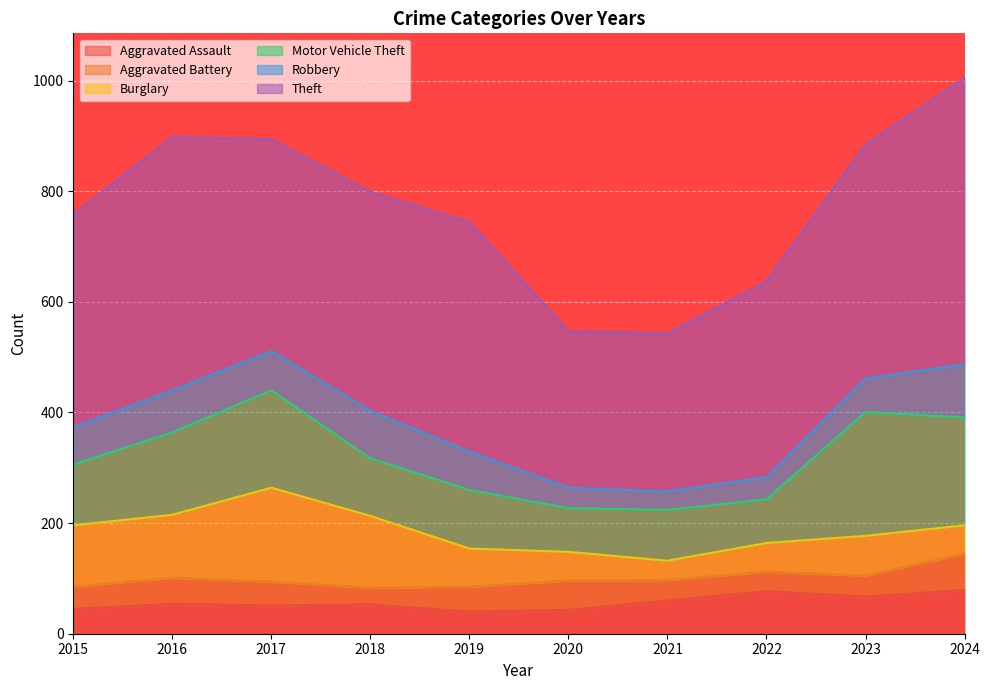

What is the average value of the Robbery series?

64